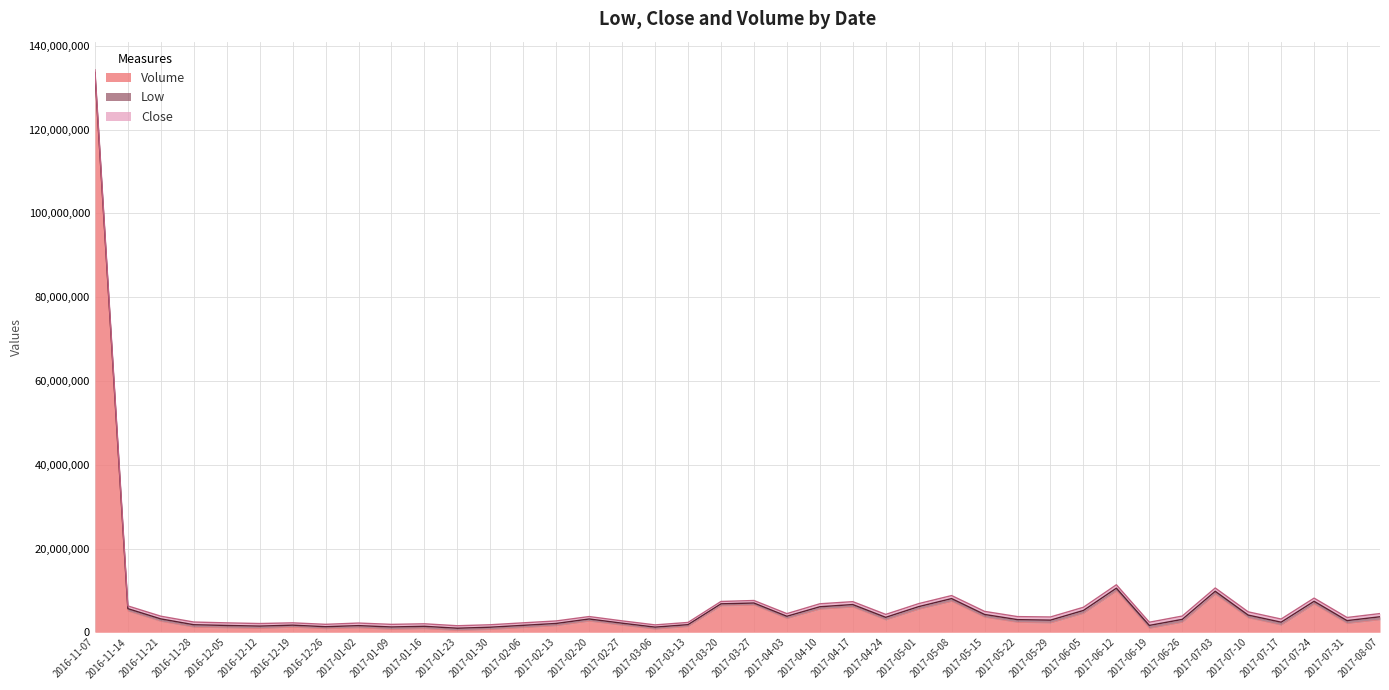

List the labels in order of Volume value, smallest first.

2017-01-23, 2017-01-30, 2017-01-09, 2017-03-06, 2016-12-26, 2017-01-16, 2016-12-12, 2017-06-19, 2017-01-02, 2016-12-05, 2017-02-06, 2016-12-19, 2016-11-28, 2017-03-13, 2017-02-13, 2017-02-27, 2017-07-17, 2017-07-31, 2017-05-29, 2017-05-22, 2017-06-26, 2016-11-21, 2017-02-20, 2017-04-24, 2017-08-07, 2017-04-03, 2017-07-10, 2017-05-15, 2017-06-05, 2016-11-14, 2017-05-01, 2017-04-10, 2017-04-17, 2017-03-20, 2017-03-27, 2017-07-24, 2017-05-08, 2017-07-03, 2017-06-12, 2016-11-07